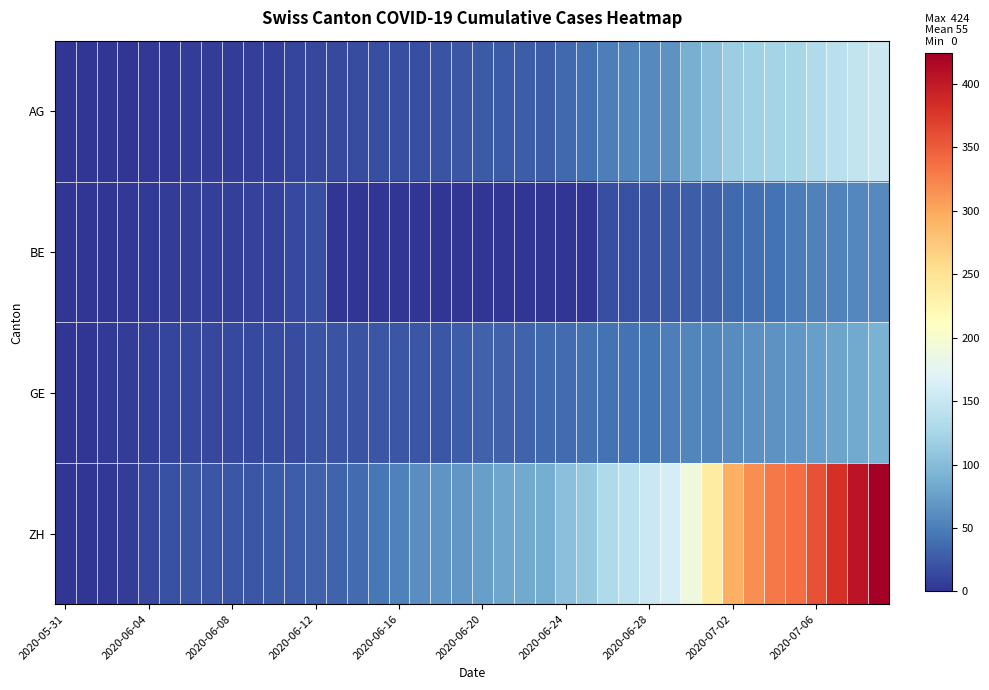

Reading left to right, what are all the values shown in this chart?

AG: 0	0	0	1	3	3	5	5	5	7	7	10	13	14	16	17	18	18	21	23	26	26	28	28	35	40	50	55	59	65	88	103	116	120	123	125	132	140	147	153
BE: 0	0	1	2	4	6	8	8	8	9	9	14	17	0	0	0	0	0	0	0	0	0	0	0	0	0	18	19	21	25	27	29	35	39	43	49	52	53	57	59
GE: 0	1	4	6	8	10	13	13	14	14	16	16	20	20	20	22	22	23	23	27	31	31	32	36	38	40	43	43	44	51	55	56	61	63	66	68	75	79	83	91
ZH: 0	0	2	5	13	19	23	23	23	23	26	28	30	33	38	45	52	62	67	68	75	80	83	87	103	111	130	142	153	162	190	238	294	317	330	338	357	382	405	424